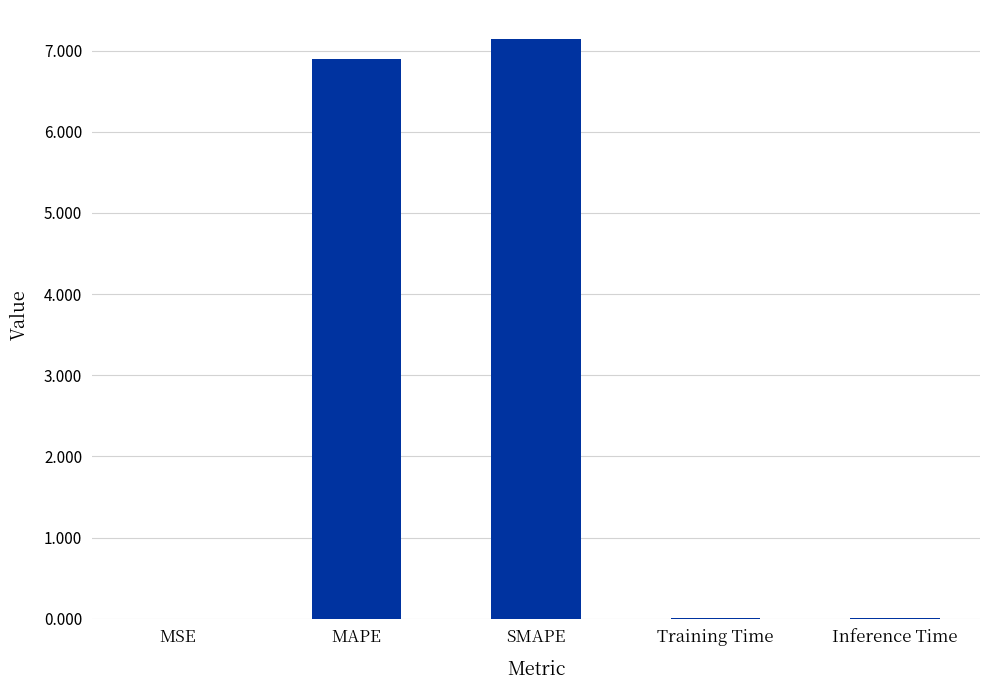

What is the maximum value shown in the chart?

7.1